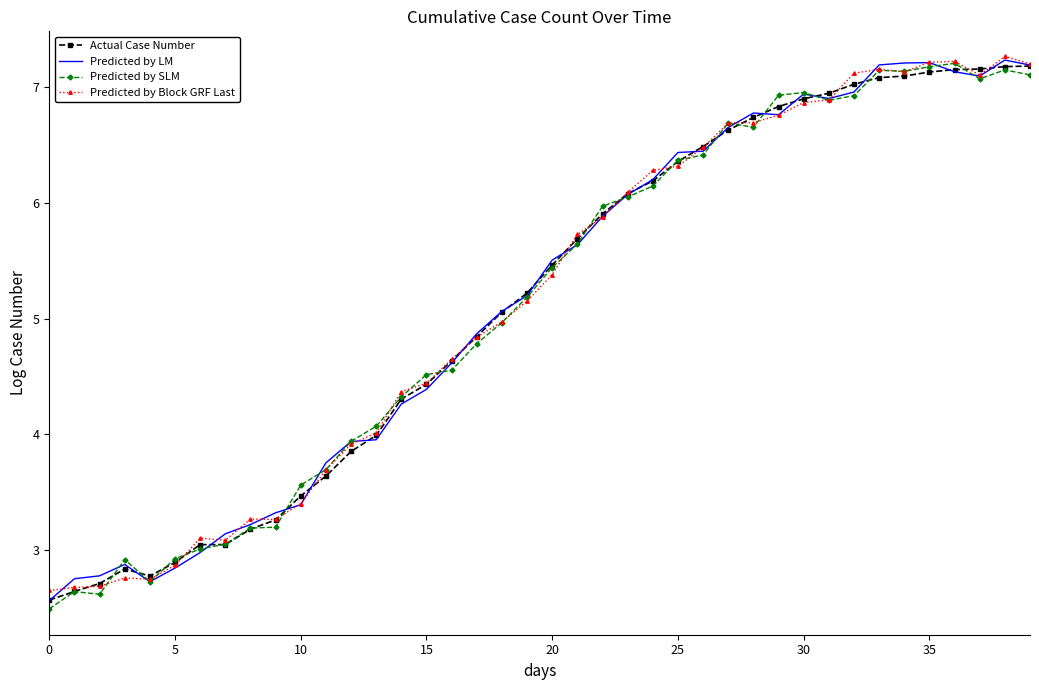

What is the minimum value for Predicted by Block GRF Last?

2.6